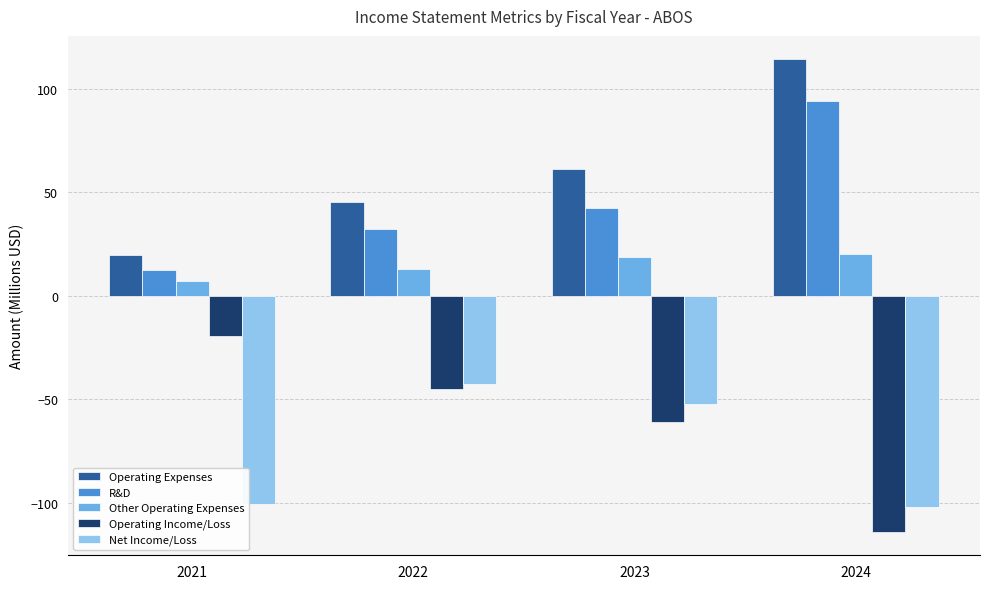

Which series has the largest total across all categories?

Operating Expenses